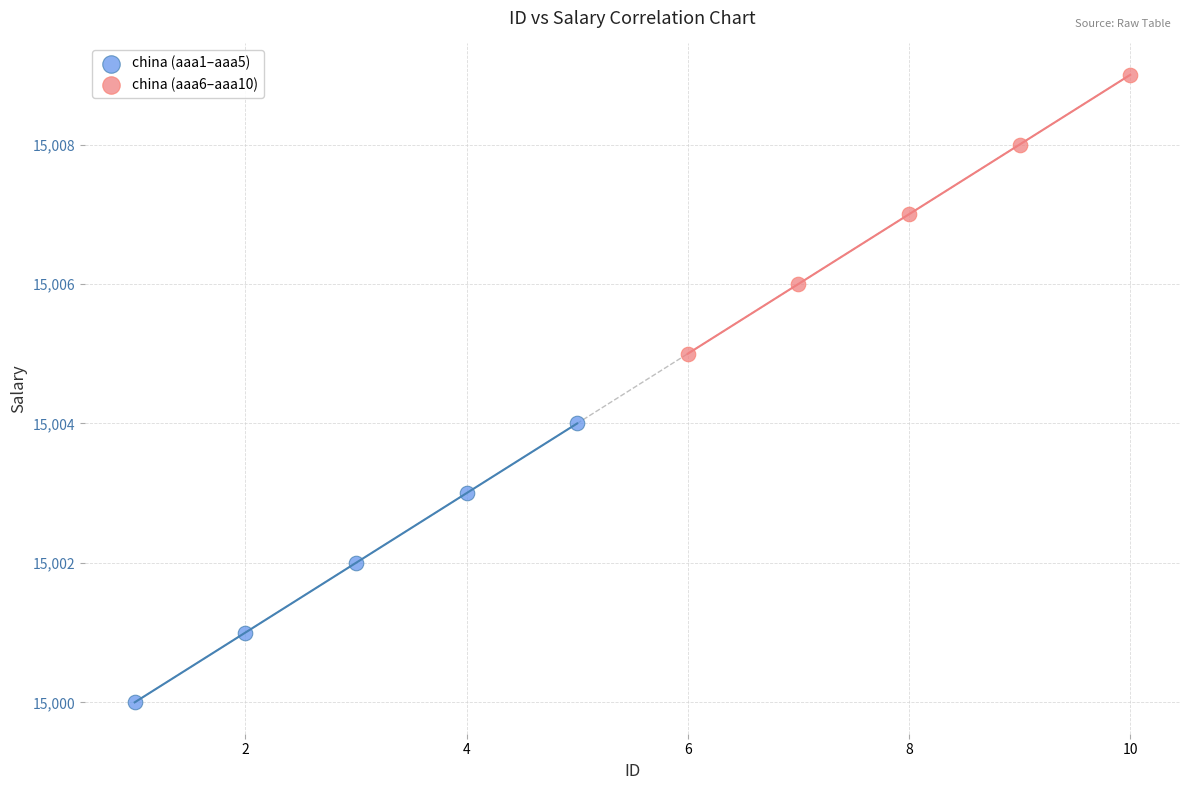

Which series reaches the minimum Y coordinate?

china (aaa1–aaa5)